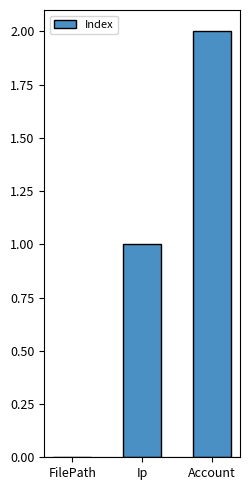

Reading left to right, list all the values displayed in this chart.

0	1	2